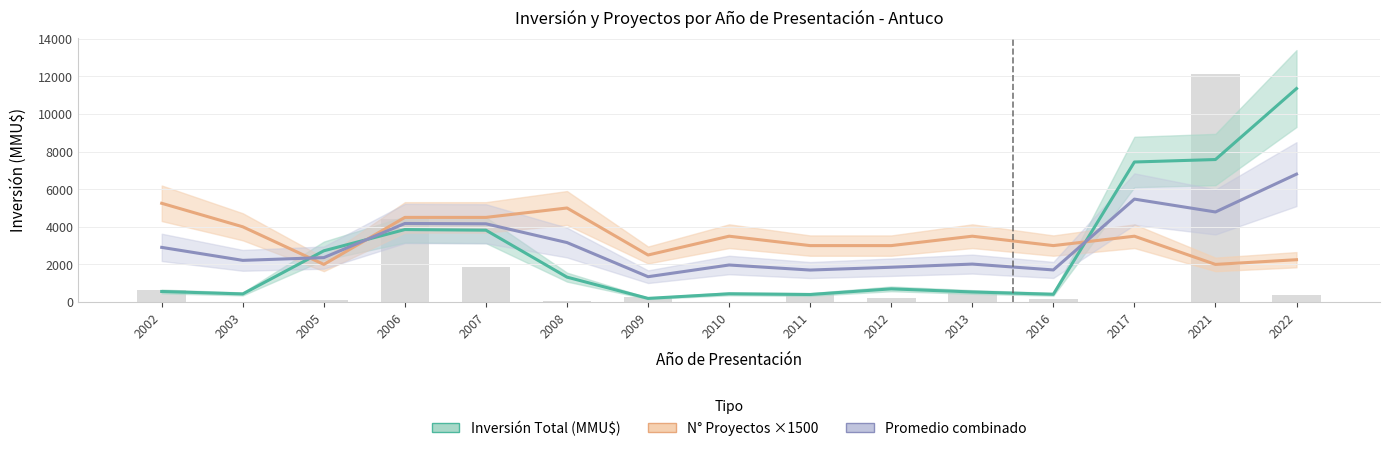

What is the value of the Inversión Total (MMU$) bar at the 9th from the left?

400.0